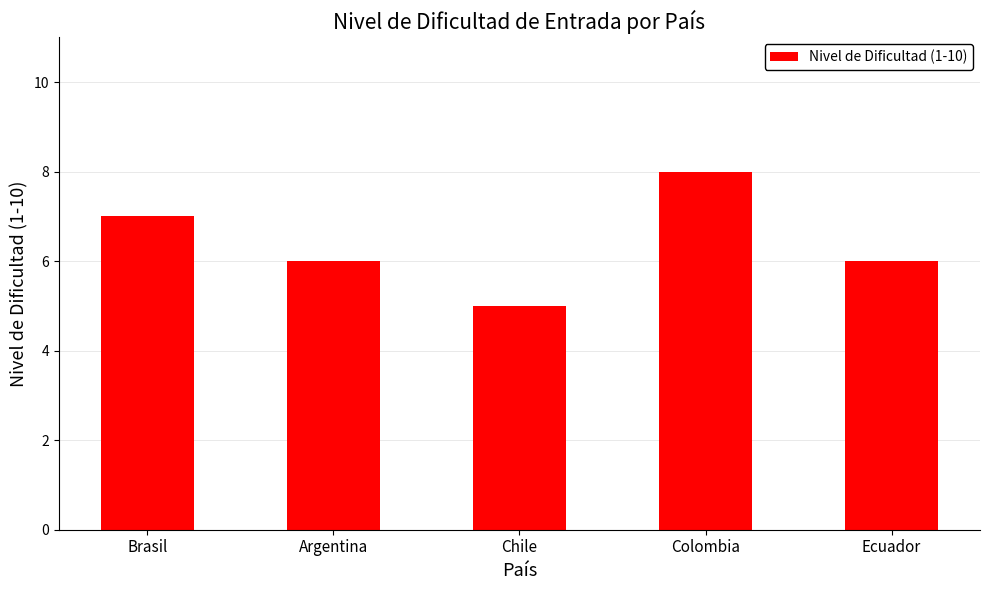

Reading left to right, what are all the values shown in this chart?

Brasil=7	Argentina=6	Chile=5	Colombia=8	Ecuador=6